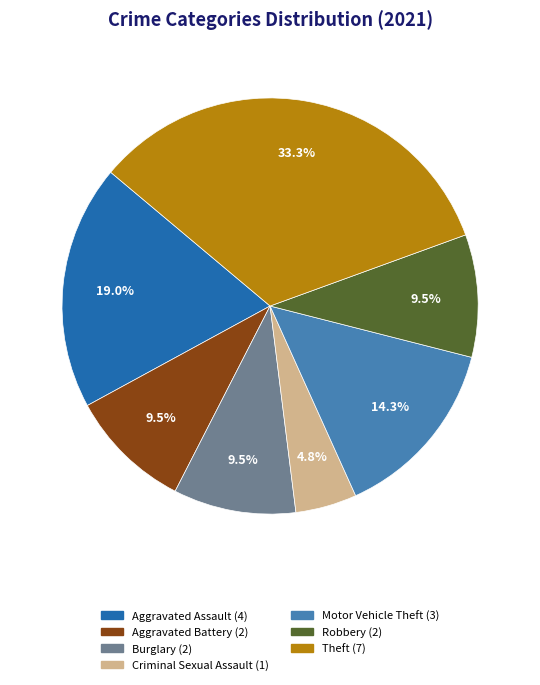

Is there a majority slice in this chart?

No